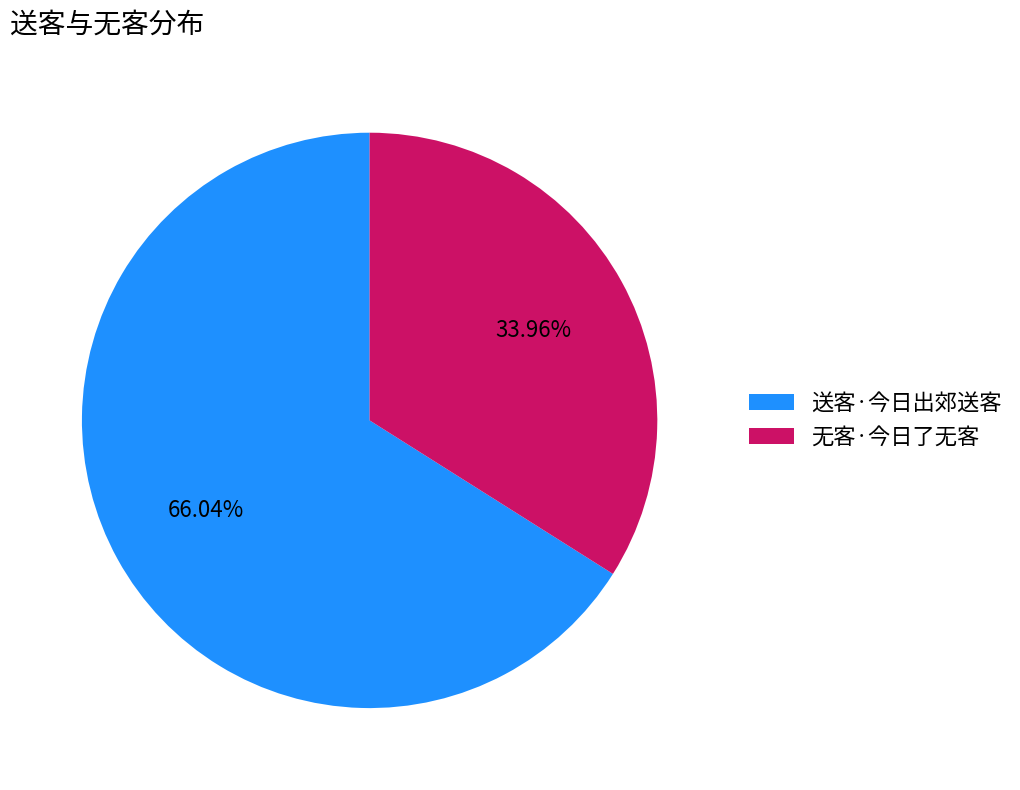

What is the largest slice in the pie chart?

送客·今日出郊送客